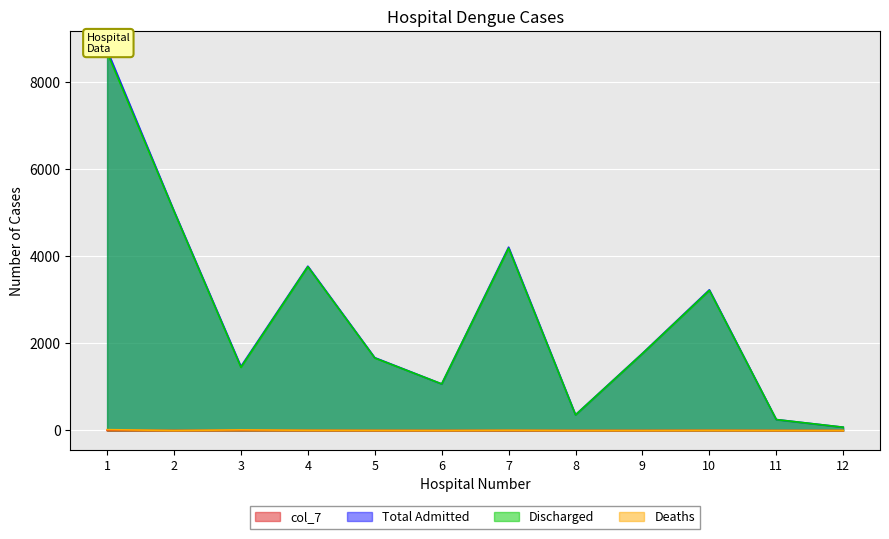

True or false: Discharged and Deaths intersect in this chart.

False